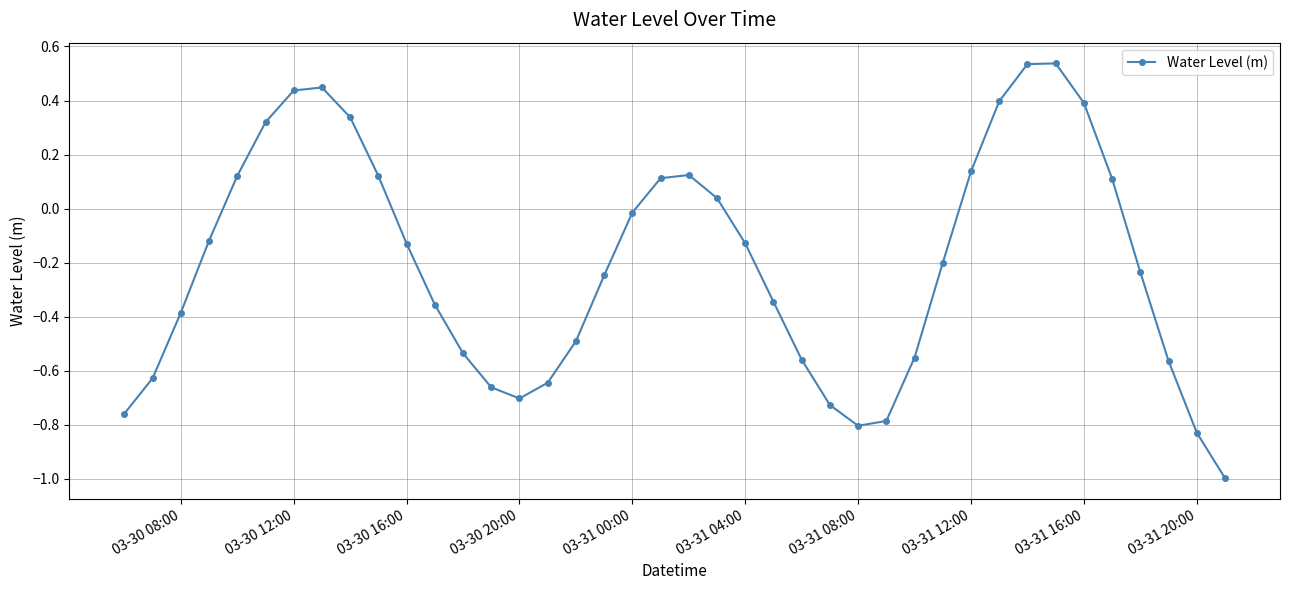

What is the difference between the maximum and minimum values?

1.5